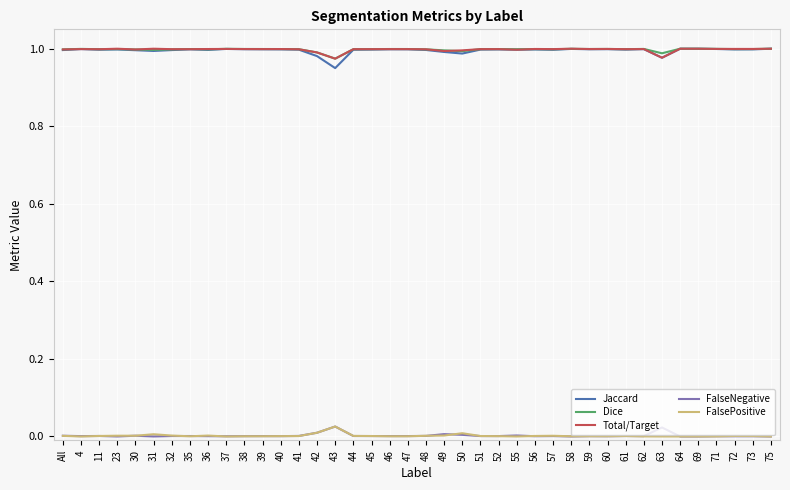

What position from the right is 75?

1